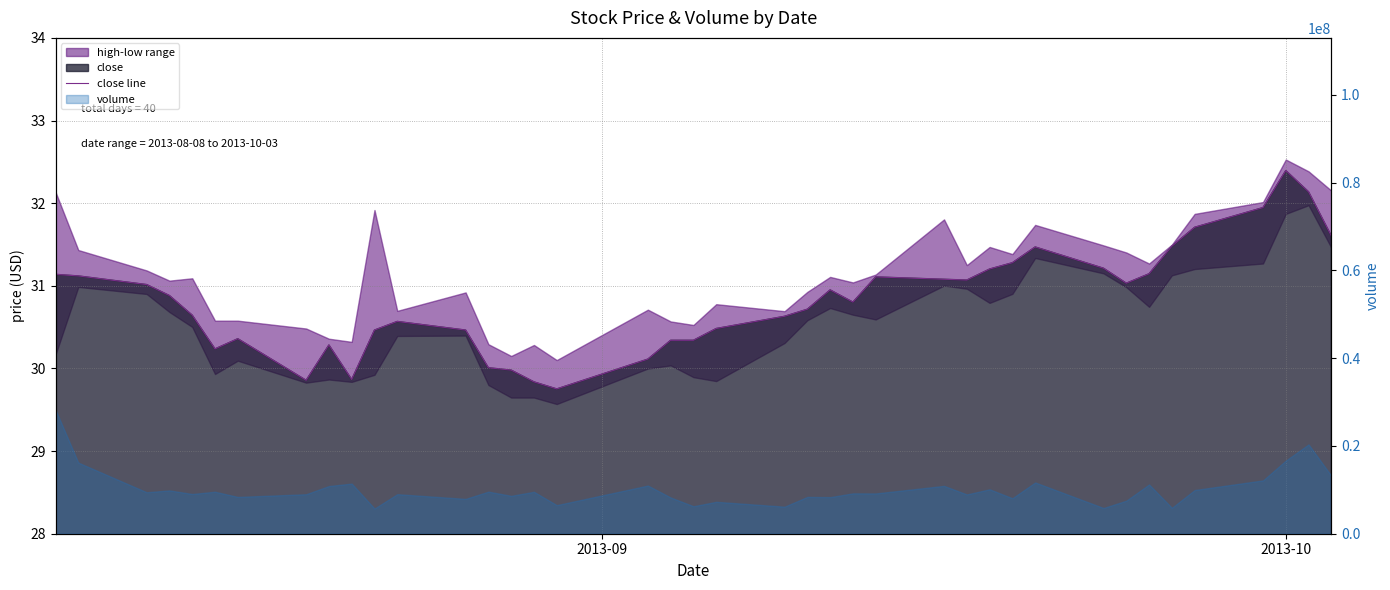

What is the average value?

30.8